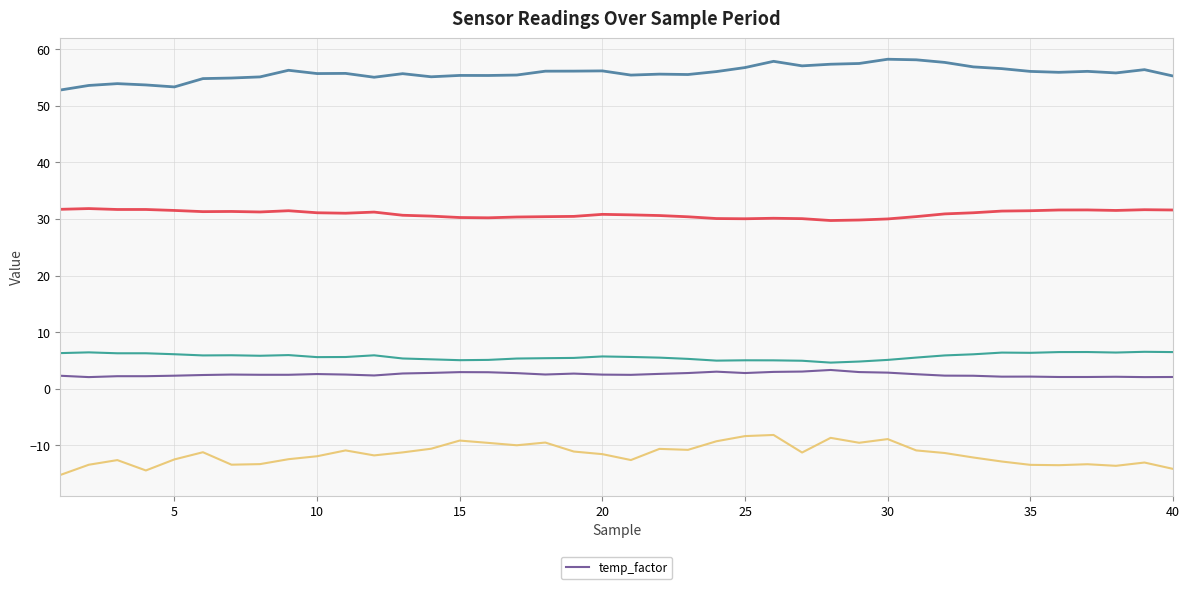

Is this an area chart (filled region under the line)?

No